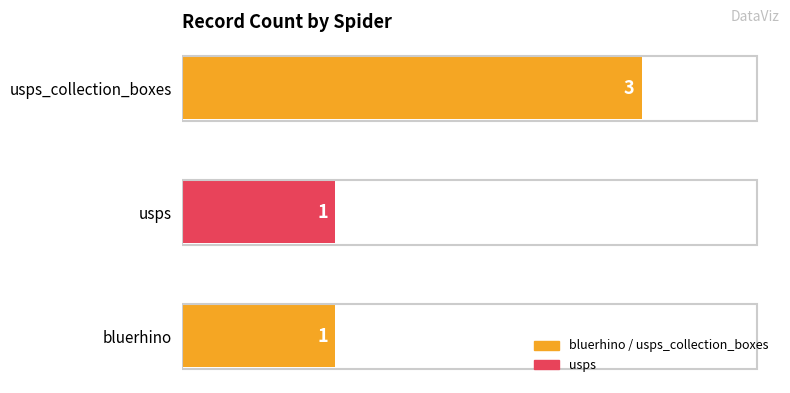

Read the value at usps_collection_boxes.

3